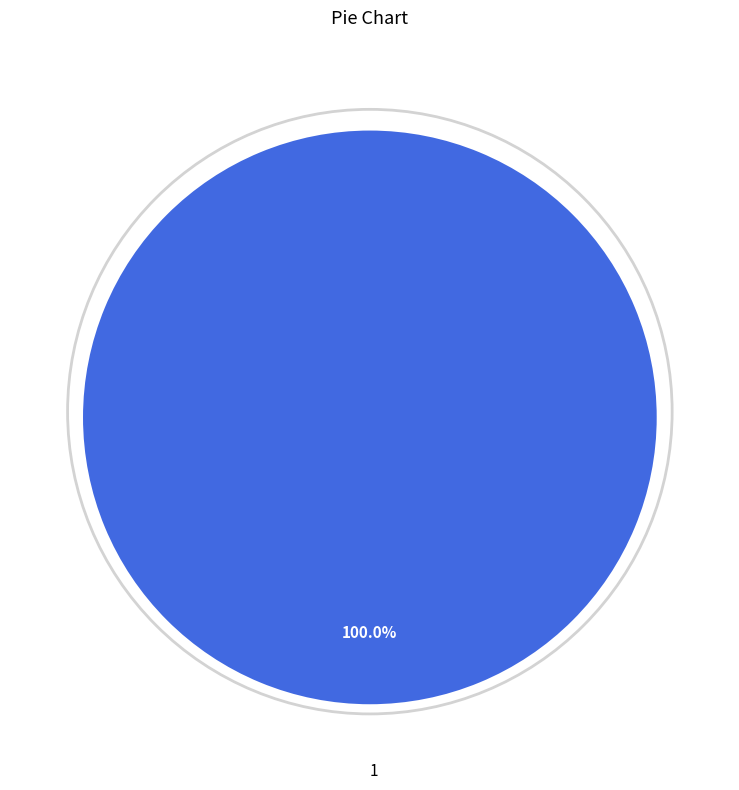

Is there a majority slice in this chart?

Yes